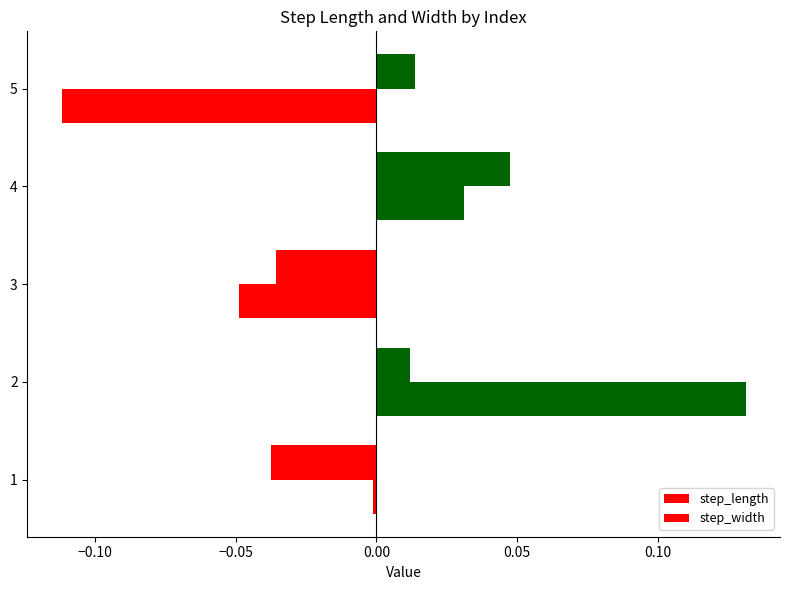

How many distinct data groups are displayed?

2